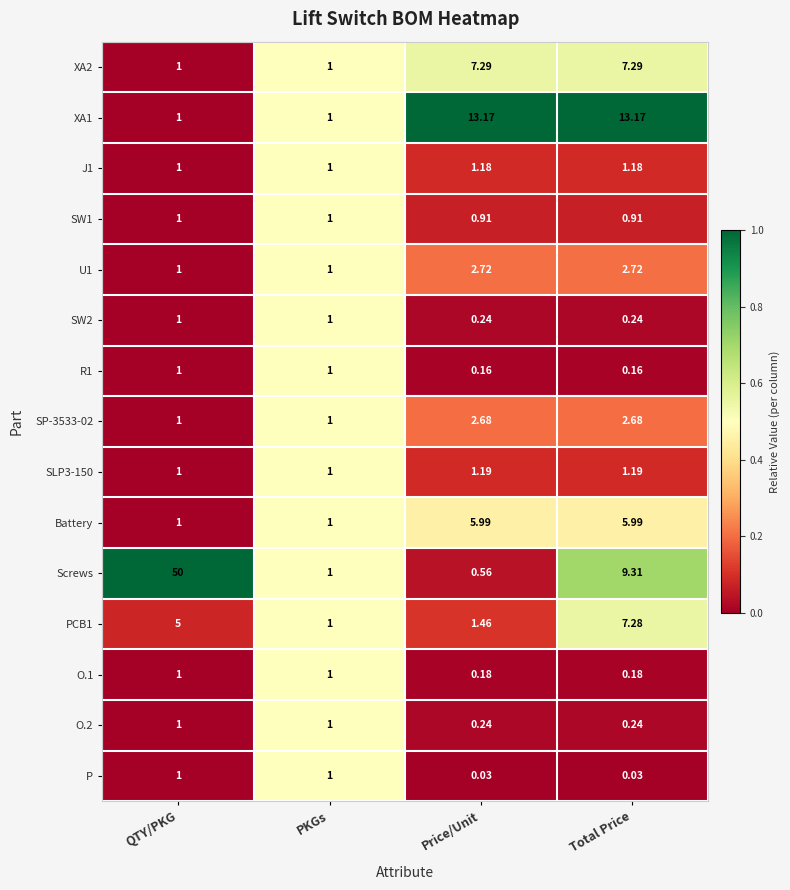

At which category does the chart reach its peak across all series?

QTY/PKG